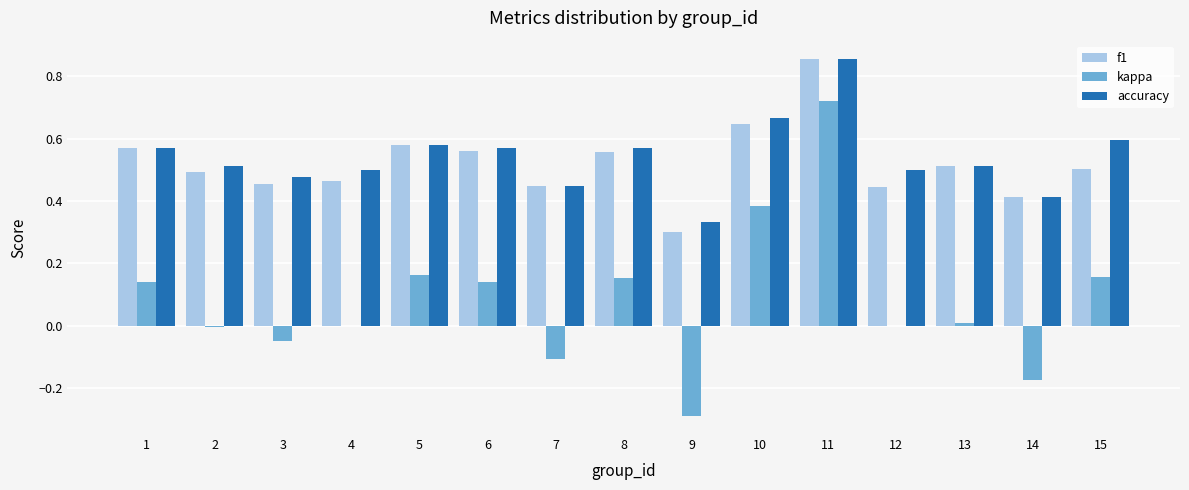

Which category has the highest value in the accuracy series?

11